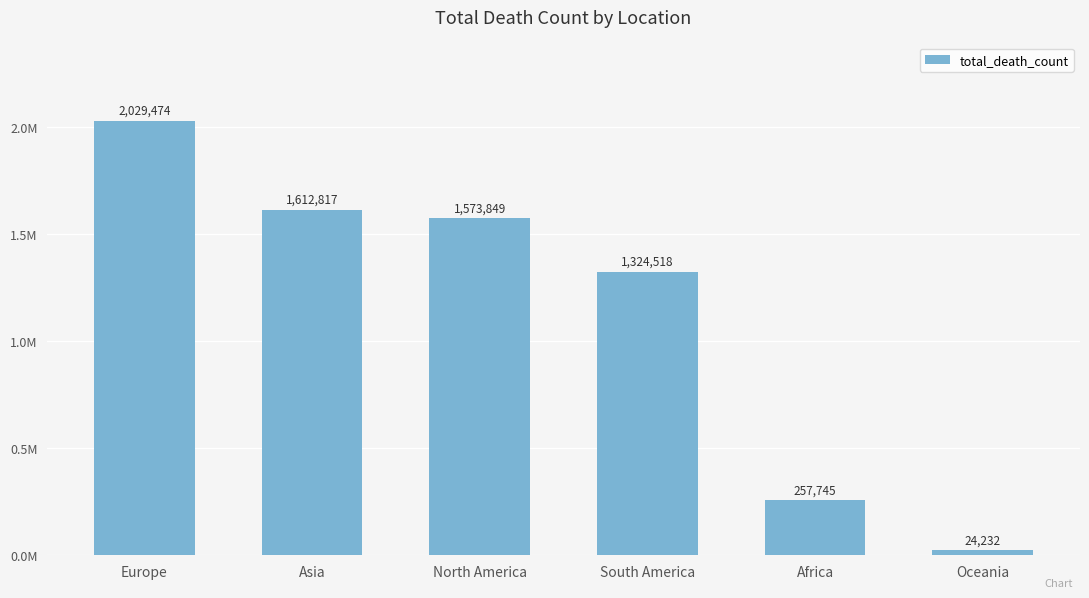

The chart shows a value of 393983 at South America. True or false?

False